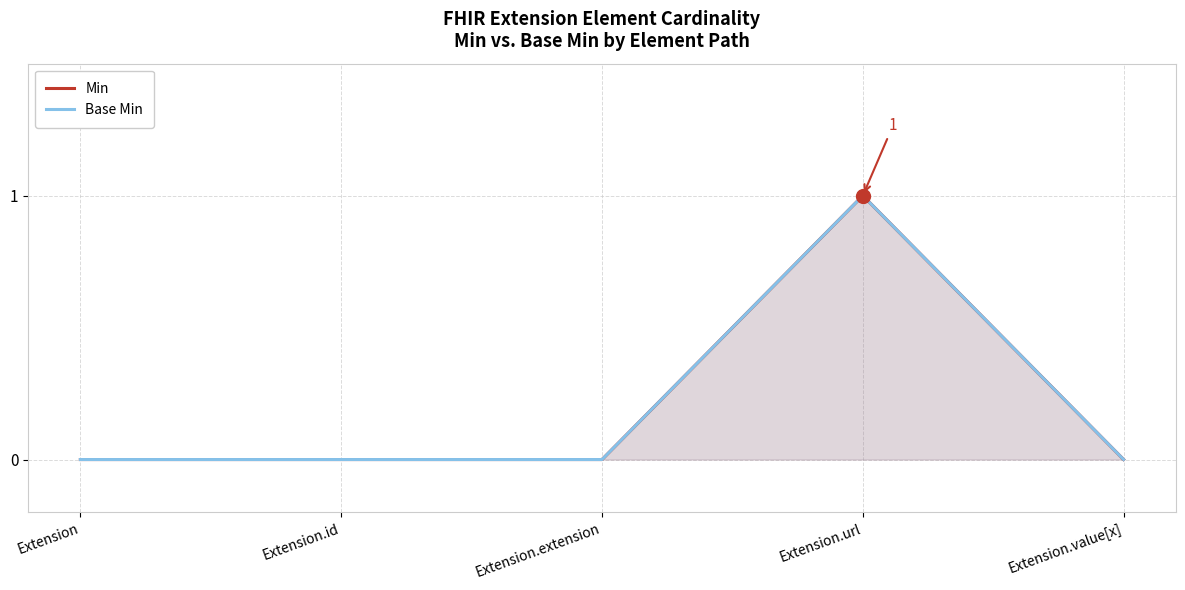

True or false: Min has a value of 0 at Extension.id.

True